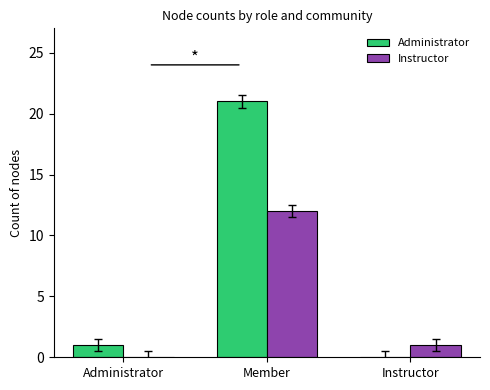

Which label corresponds to the largest value in the chart?

Member